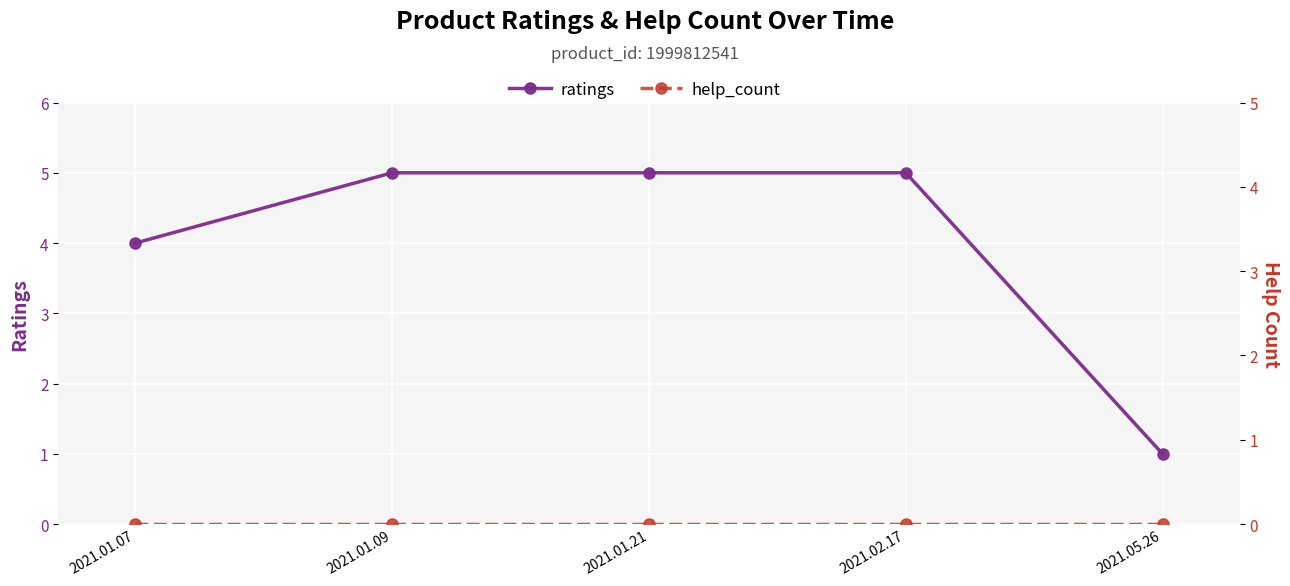

At how many categories does at least one series exceed 3?

4